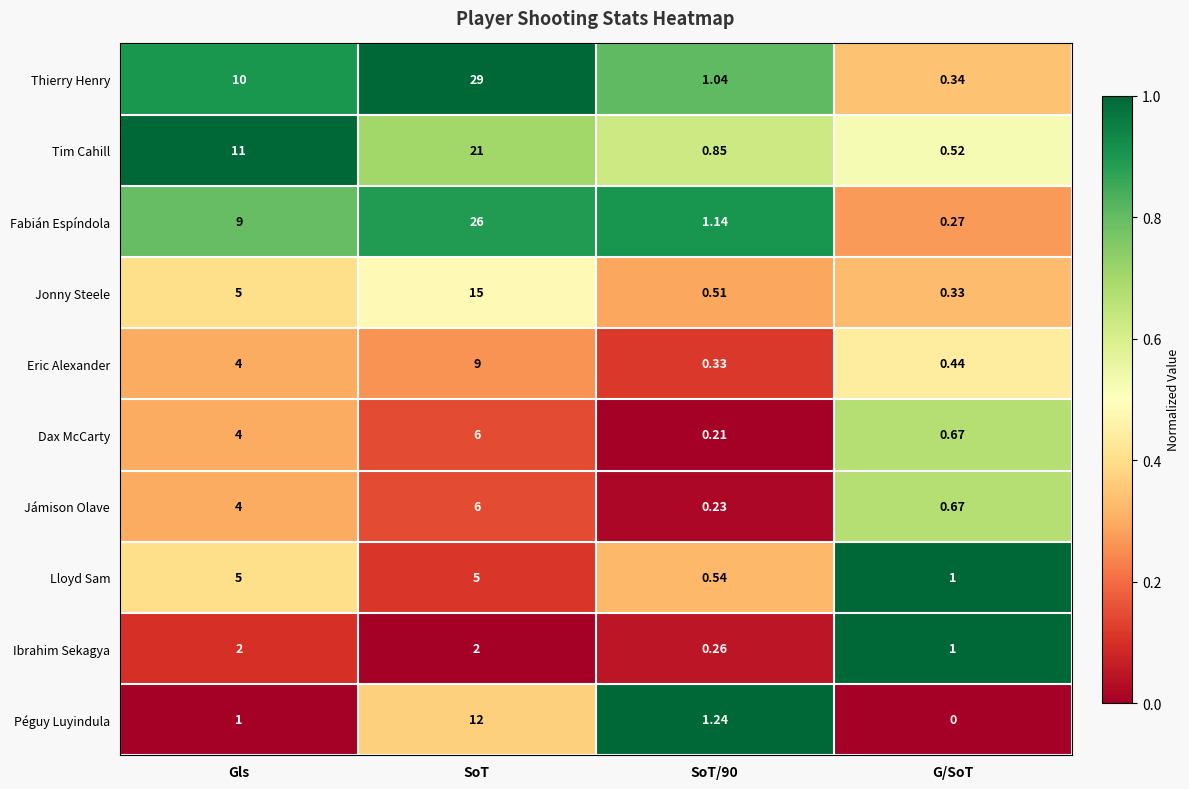

Which series has the largest total across all categories?

Thierry Henry